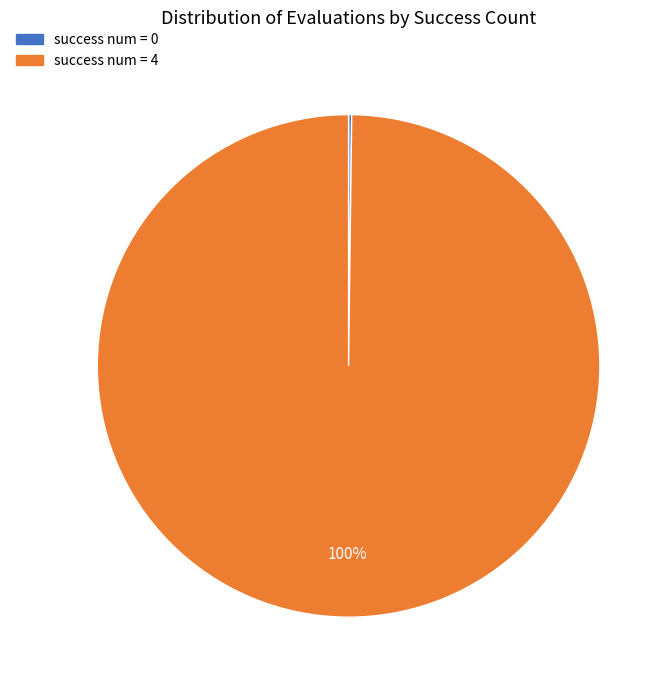

To the nearest percent, what is the average slice percentage?

50%